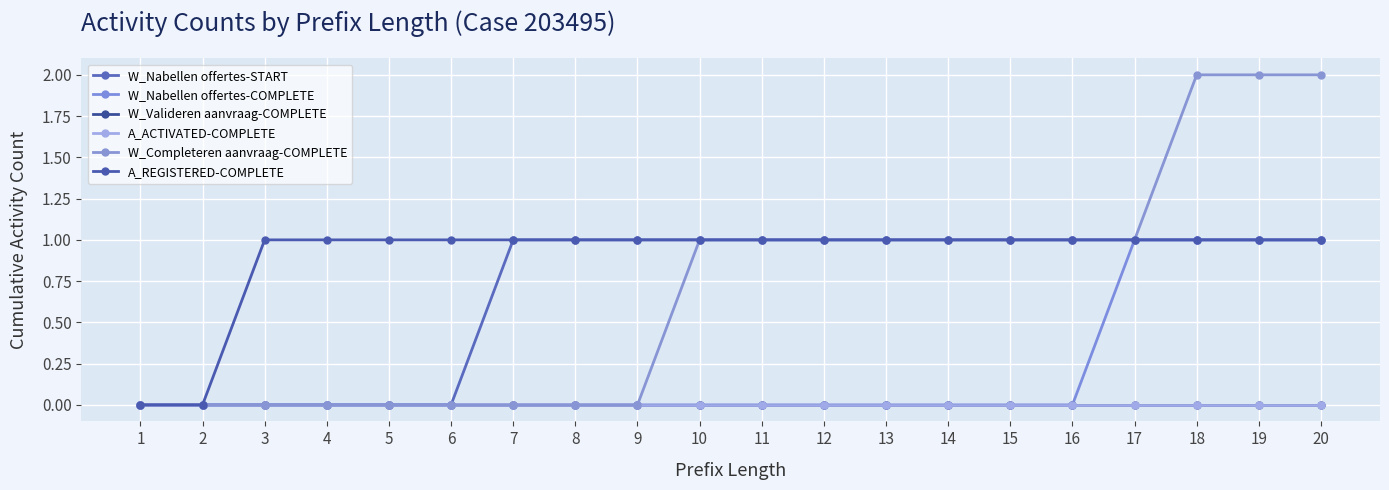

Reading right to left, what are all the values shown in this chart?

W_Nabellen offertes-START: 1	1	1	1	1	1	1	1	1	1	1	1	1	1	0	0	0	0	0	0
W_Nabellen offertes-COMPLETE: 1	1	1	1	0	0	0	0	0	0	0	0	0	0	0	0	0	0	0	0
W_Valideren aanvraag-COMPLETE: 0	0	0	0	0	0	0	0	0	0	0	0	0	0	0	0	0	0	0	0
A_ACTIVATED-COMPLETE: 0	0	0	0	0	0	0	0	0	0	0	0	0	0	0	0	0	0	0	0
W_Completeren aanvraag-COMPLETE: 2	2	2	1	1	1	1	1	1	1	1	0	0	0	0	0	0	0	0	0
A_REGISTERED-COMPLETE: 1	1	1	1	1	1	1	1	1	1	1	1	1	1	1	1	1	1	0	0